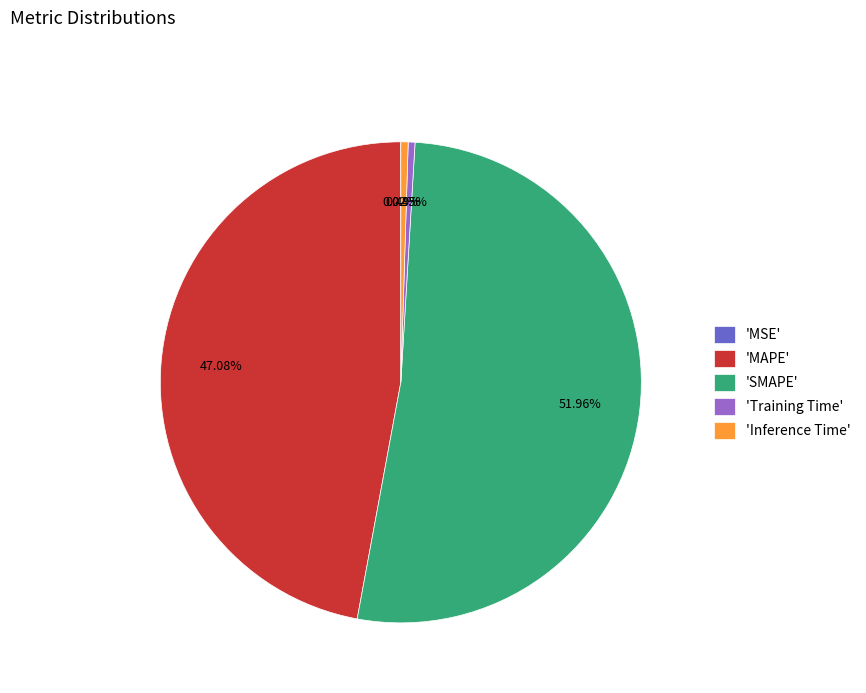

To the nearest percent, what is the average slice percentage?

20%